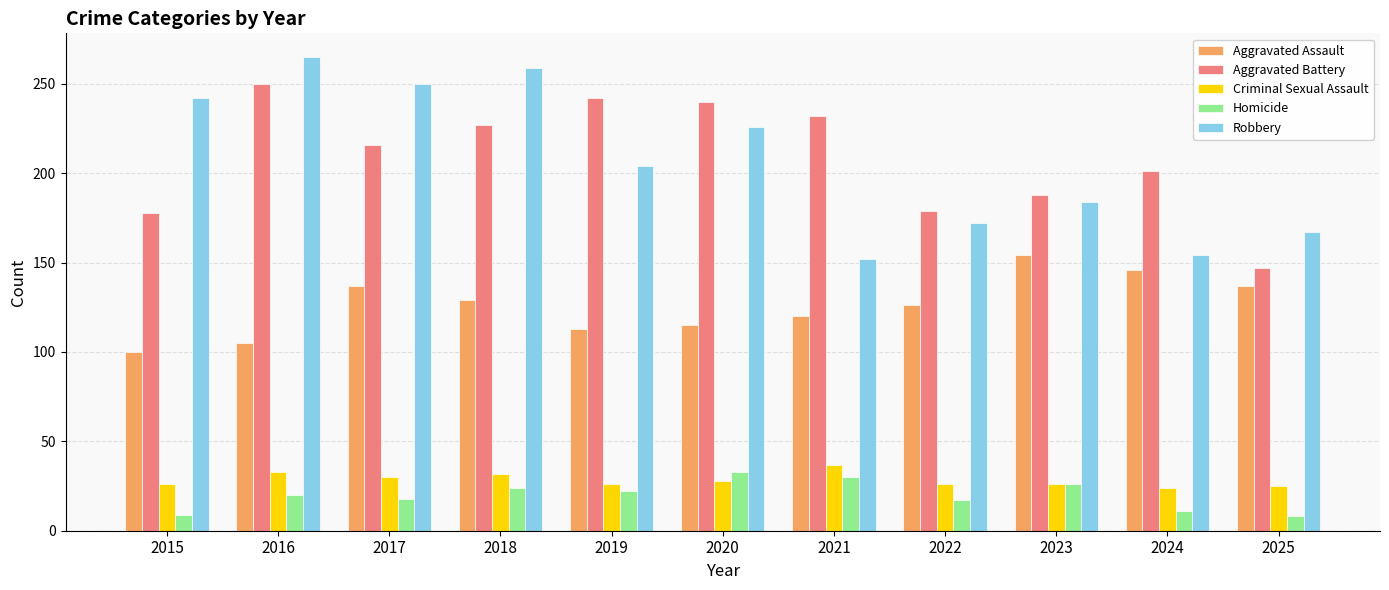

Where does the Robbery series first go above 204?

2015